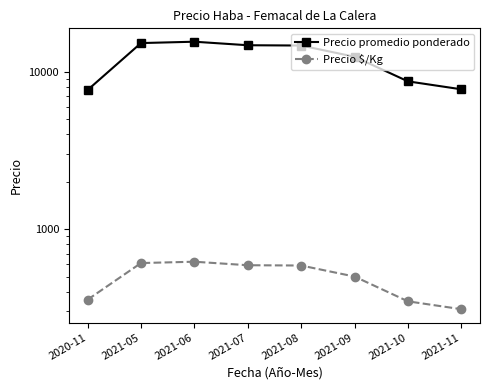

True or false: Precio $/Kg and Precio promedio ponderado cross at least once.

False